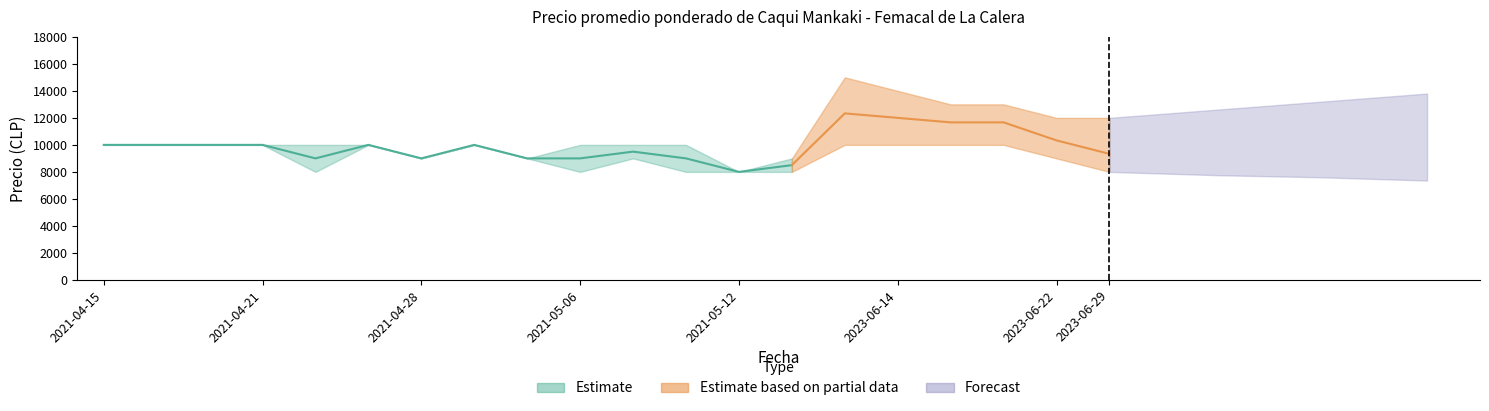

Is this an area chart (filled region under the line)?

No